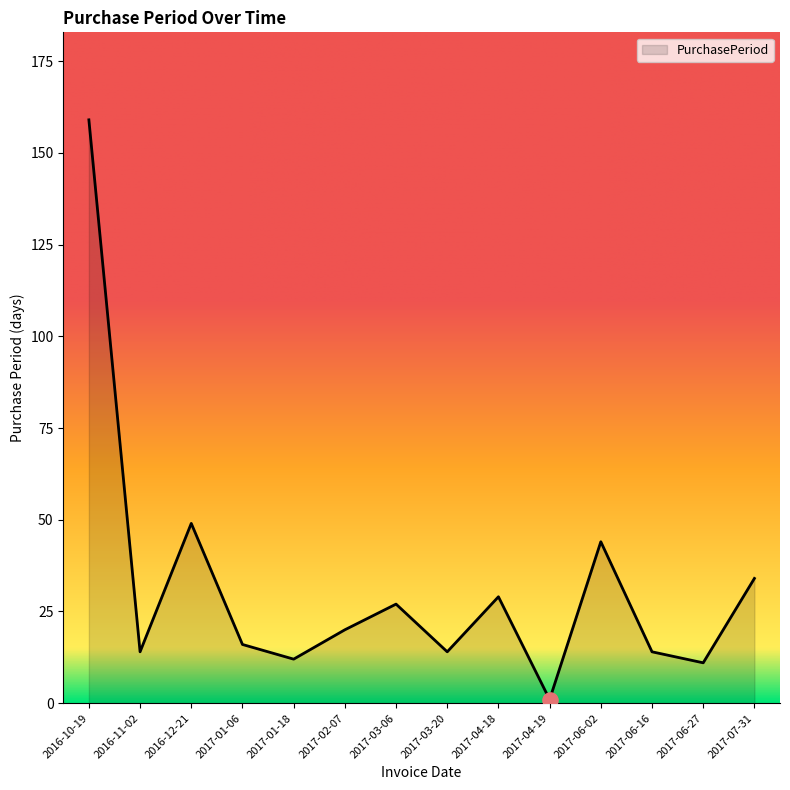

Between 2016-11-02 and 2017-01-18, which is larger?

2016-11-02